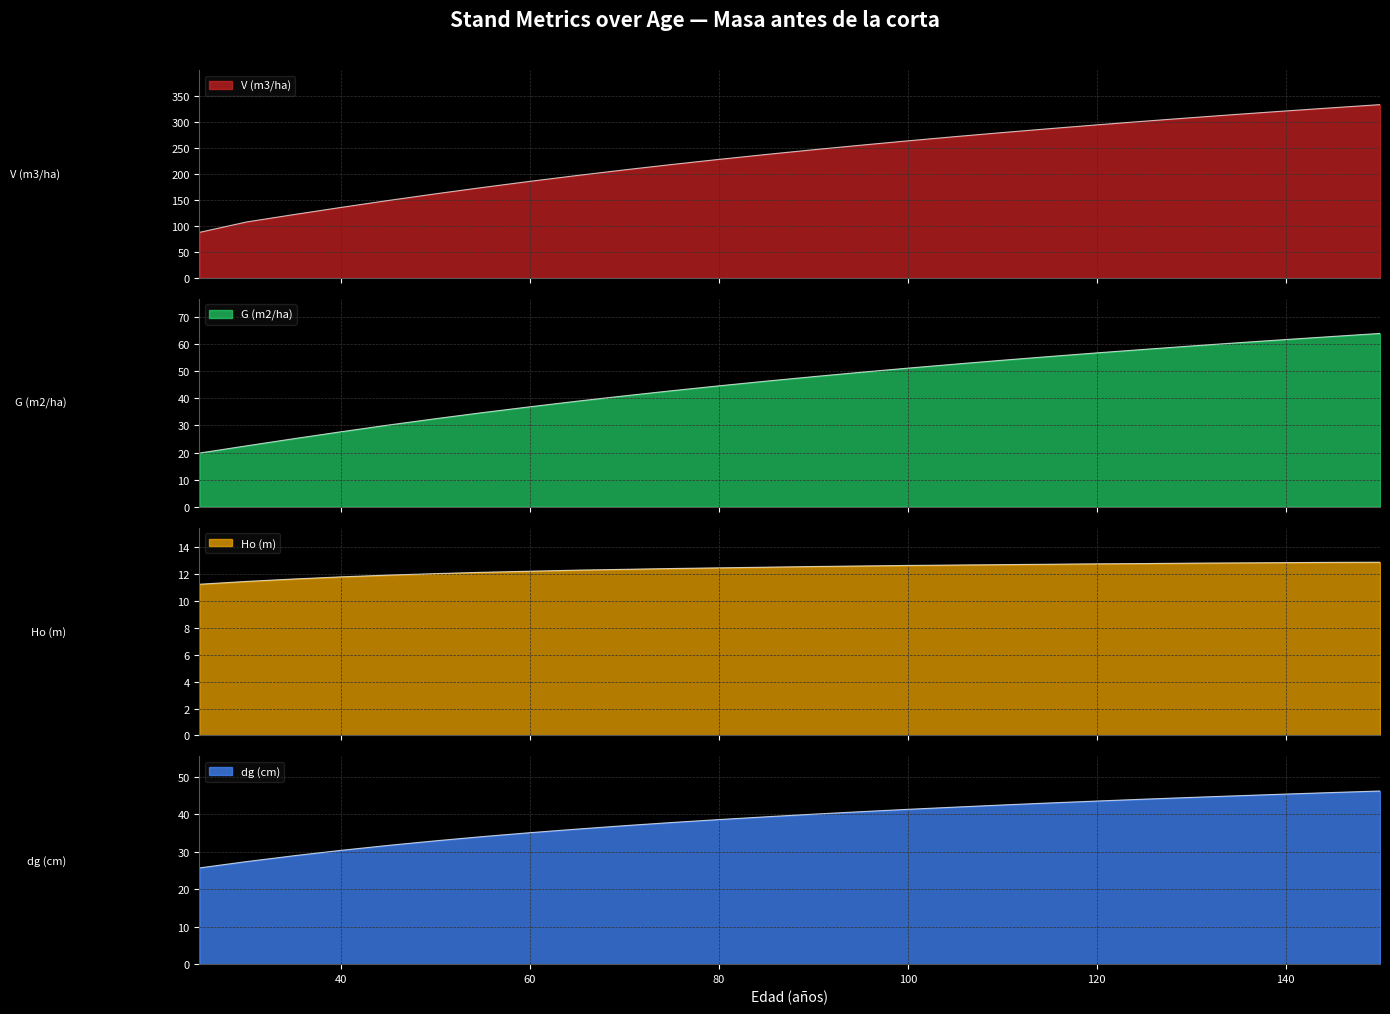

True or false: dg (cm) has more than 0 interior local peaks.

False